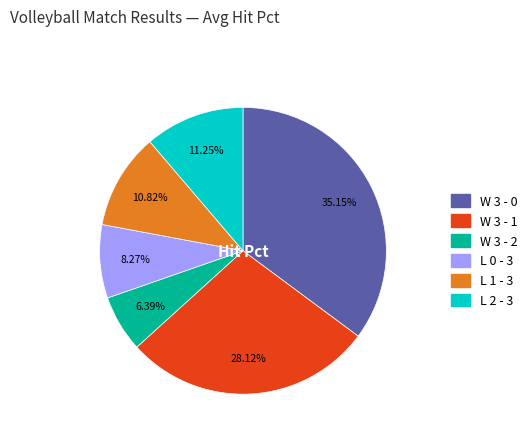

What is the smallest slice in the pie chart?

W 3 - 2